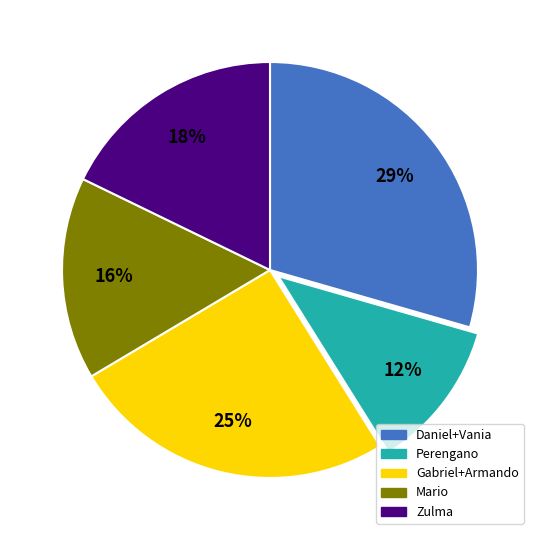

To the nearest percent, what is the average slice percentage?

20%